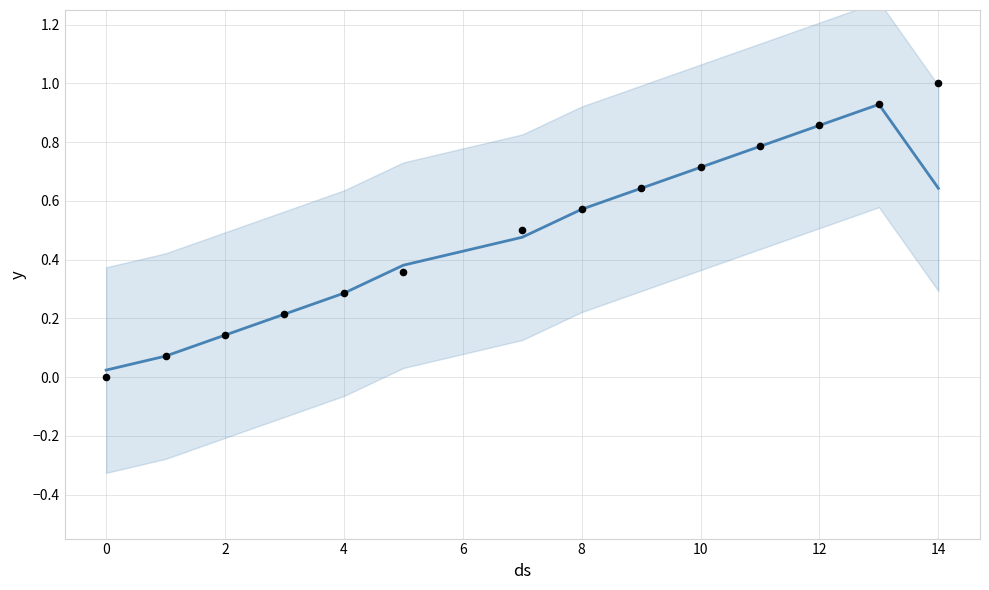

At how many categories does at least one series exceed 0?

14